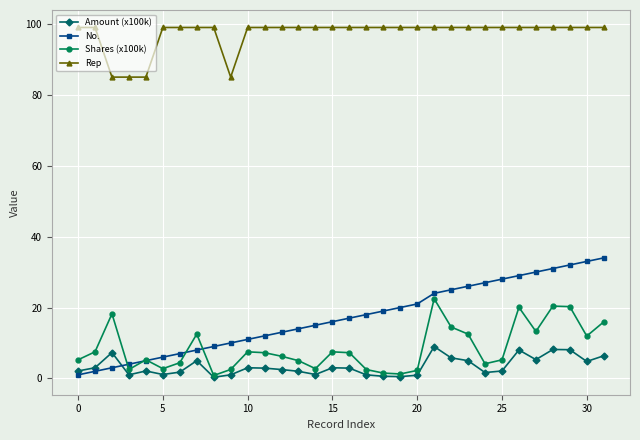

What is the maximum value for Amount (x100k)?

9.0